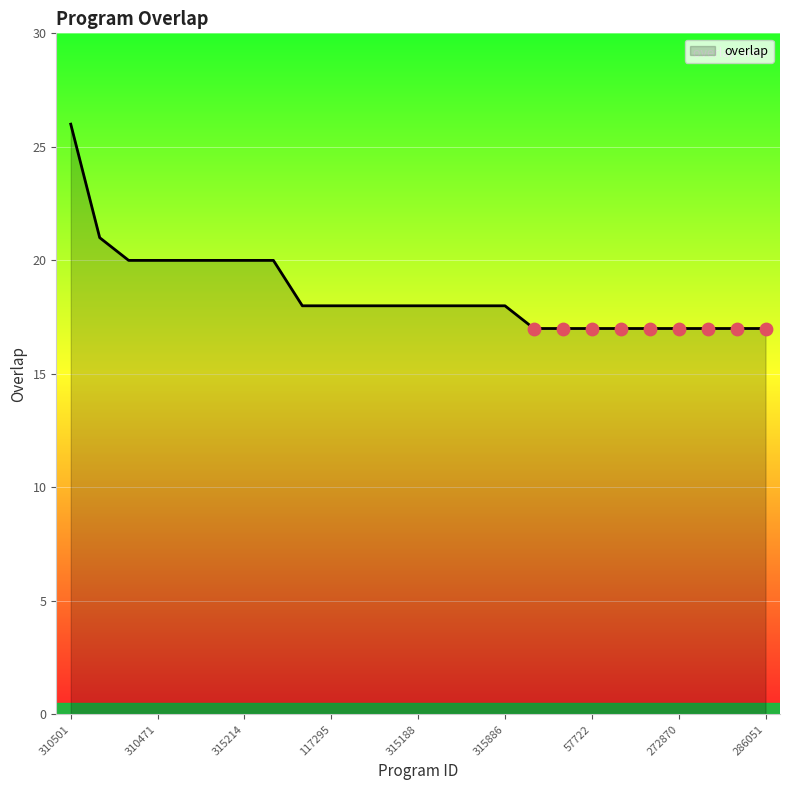

What is the minimum value shown in the chart?

17